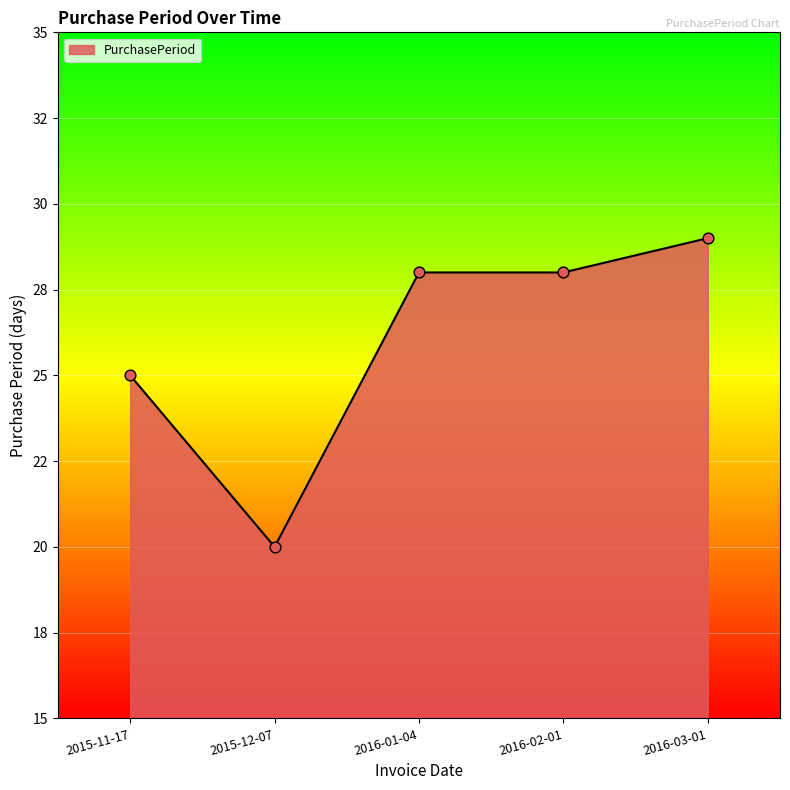

What is the change in value from 2015-11-17 to 2016-01-04?

+3